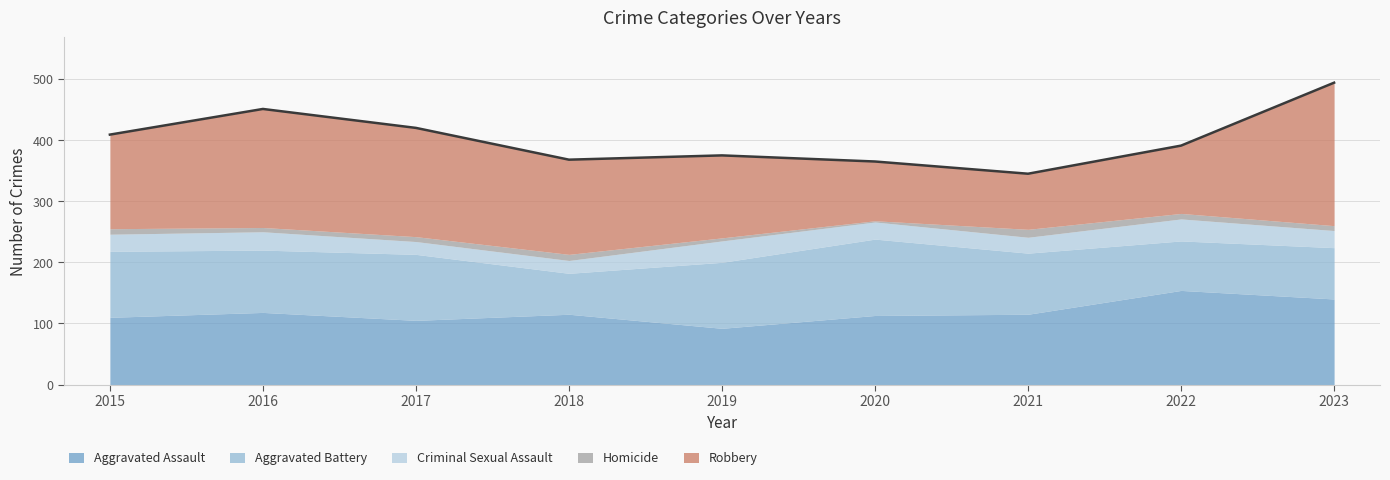

Which has a higher value, 2022 or 2016?

2022